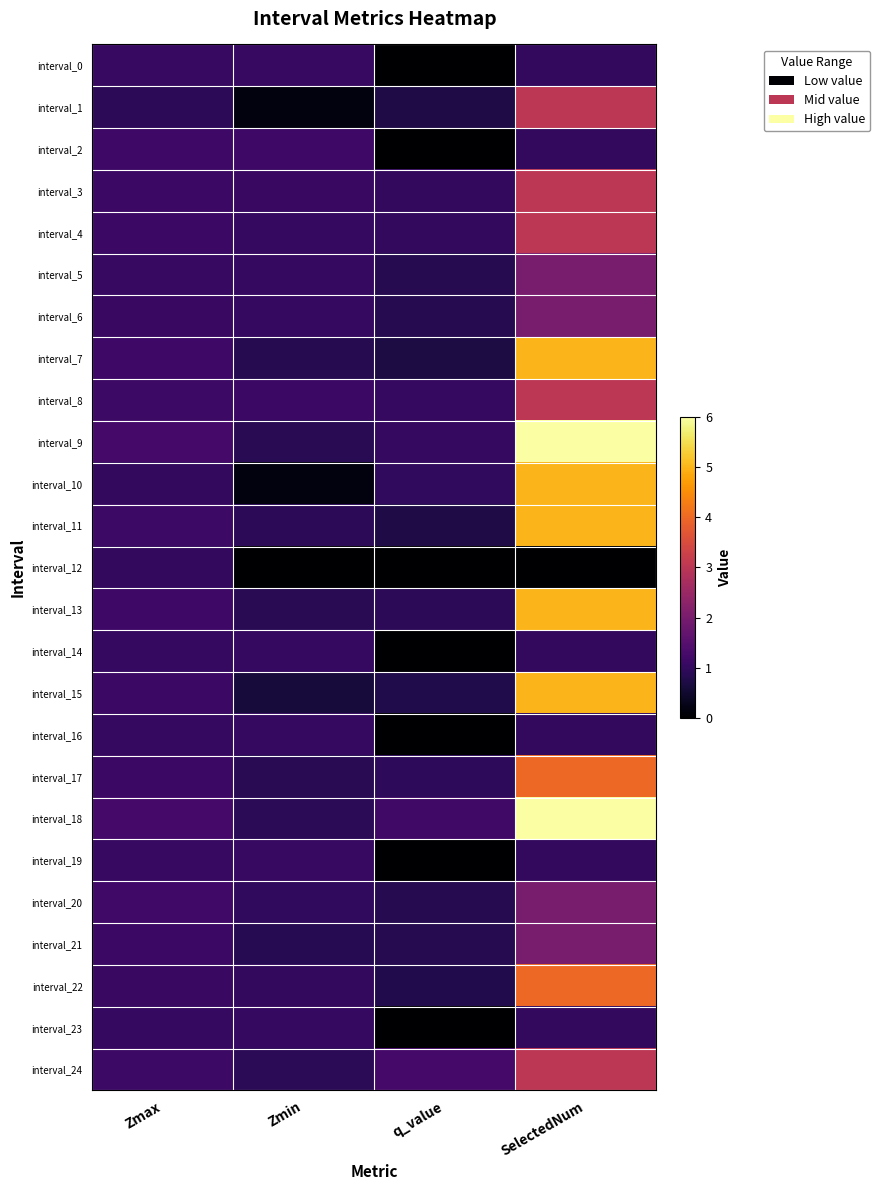

List the series in order of their peak value, lowest first.

interval_12, interval_16, interval_23, interval_14, interval_0, interval_19, interval_2, interval_5, interval_6, interval_20, interval_21, interval_1, interval_3, interval_4, interval_8, interval_24, interval_17, interval_22, interval_7, interval_10, interval_11, interval_13, interval_15, interval_9, interval_18